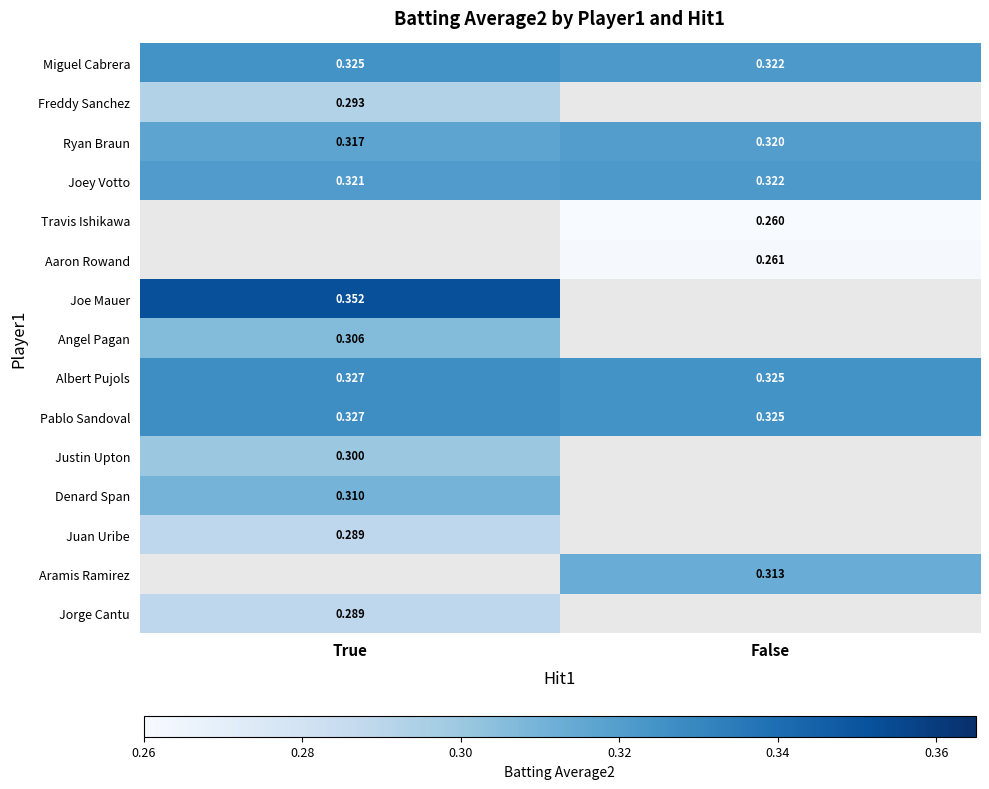

At which label is Pablo Sandoval closest to 0?

False